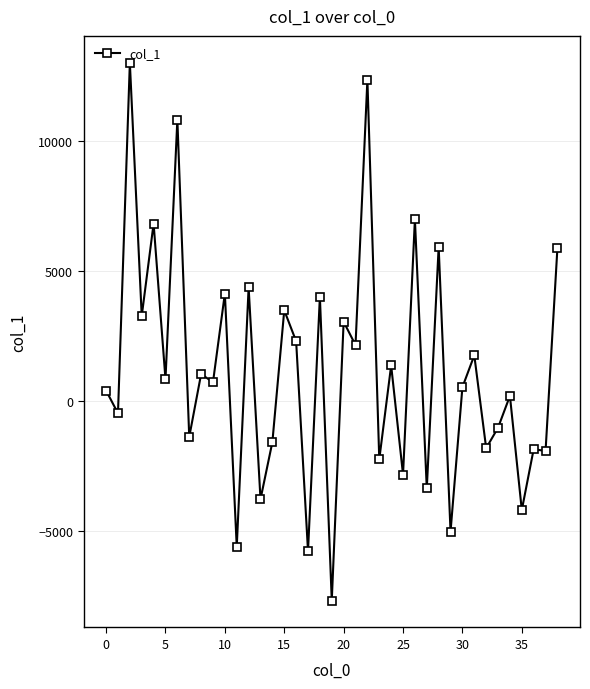

What is the difference between the second highest and minimum values?

20056.4